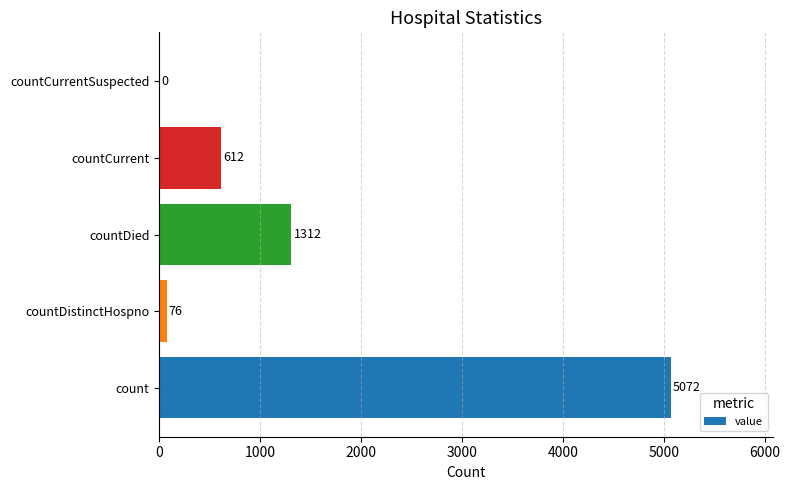

Between countDied and count, which is larger?

count